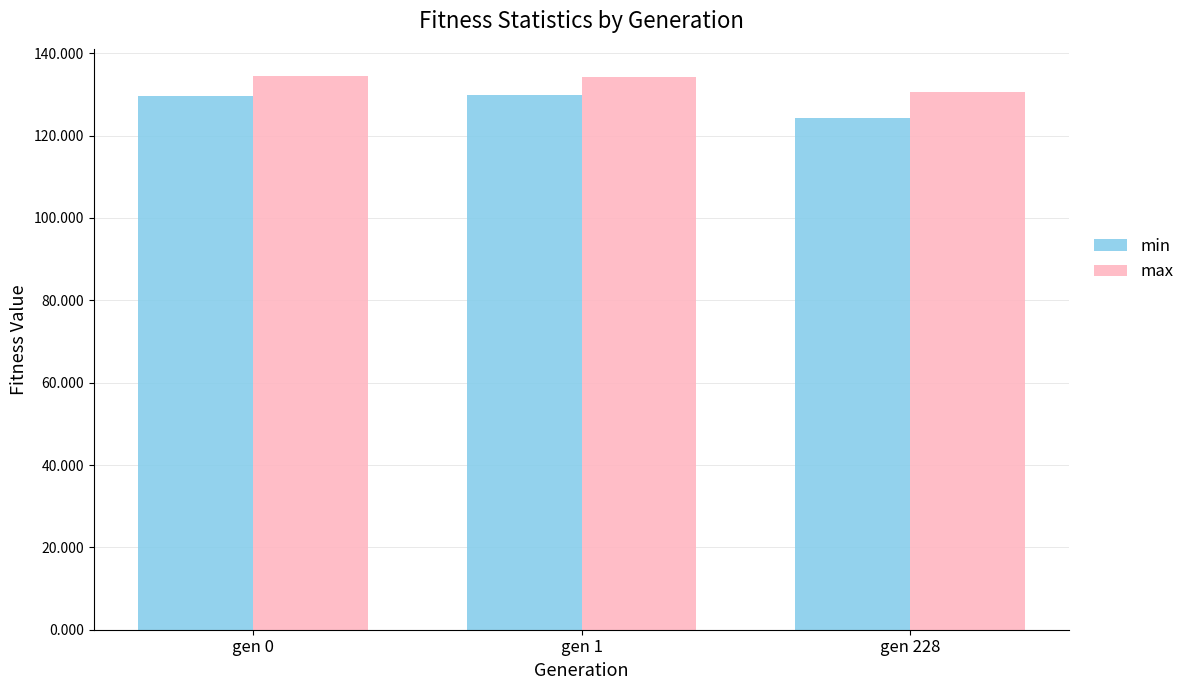

Does the chart contain any negative values?

No